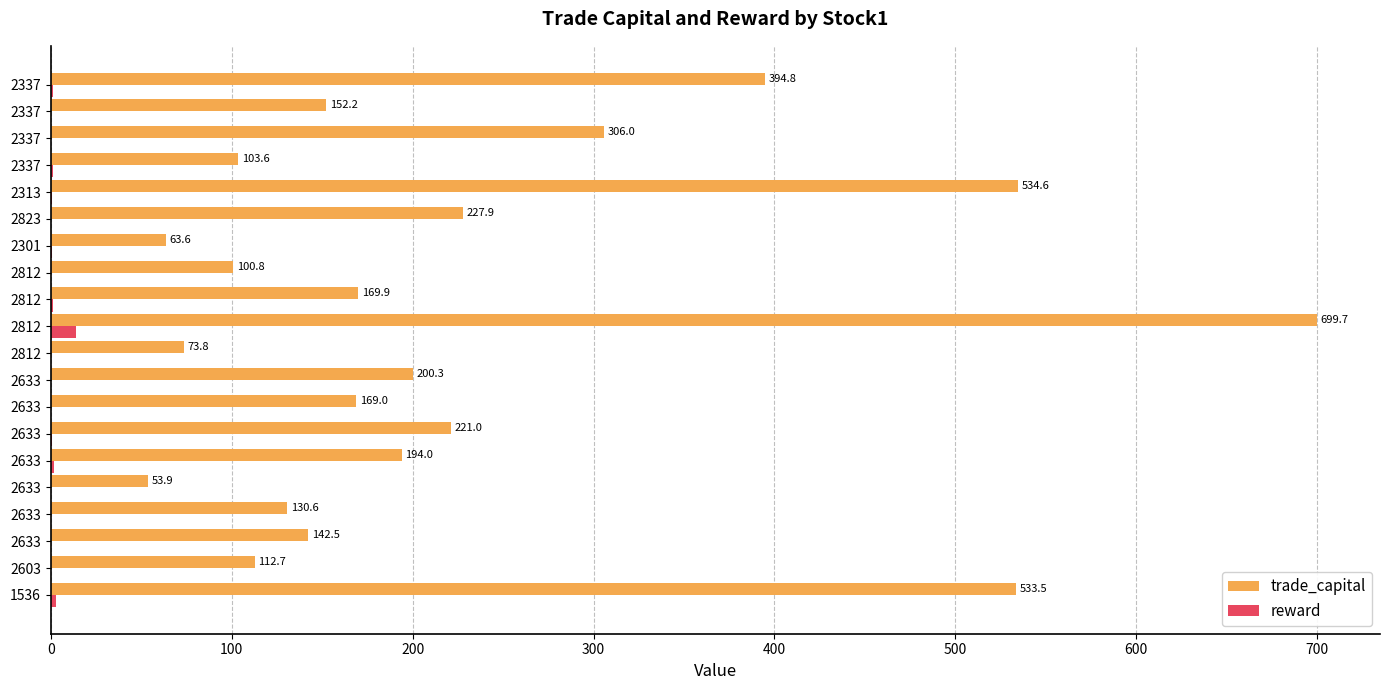

What is the highest value of the trade_capital series?

699.7